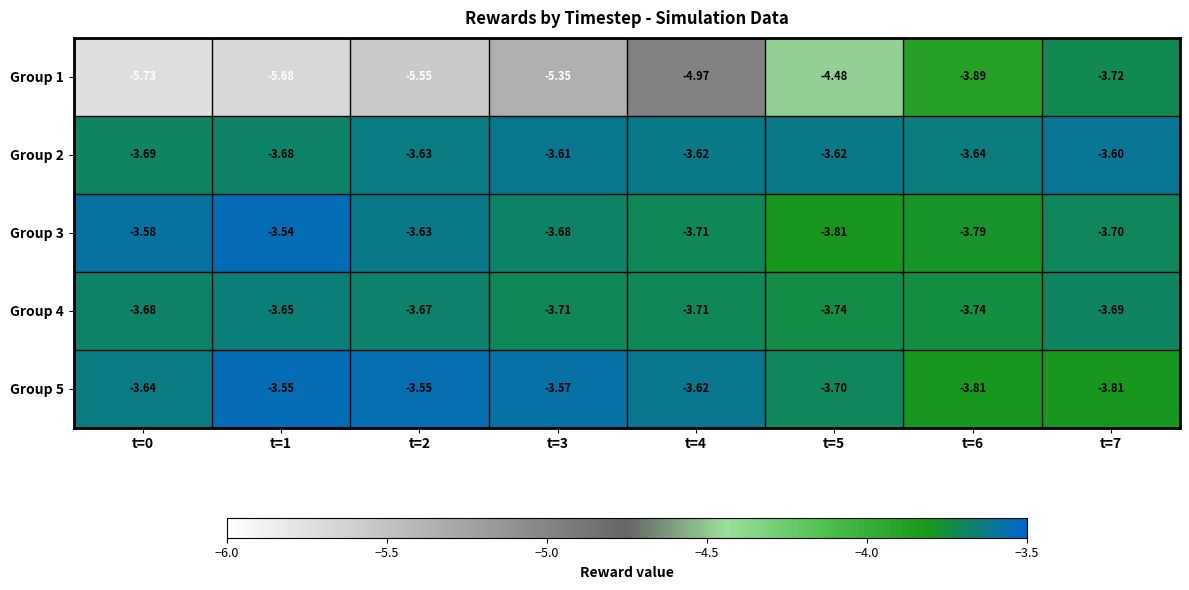

Is the value of Group 4 at t=4 greater than the value of Group 3 at t=6?

Yes